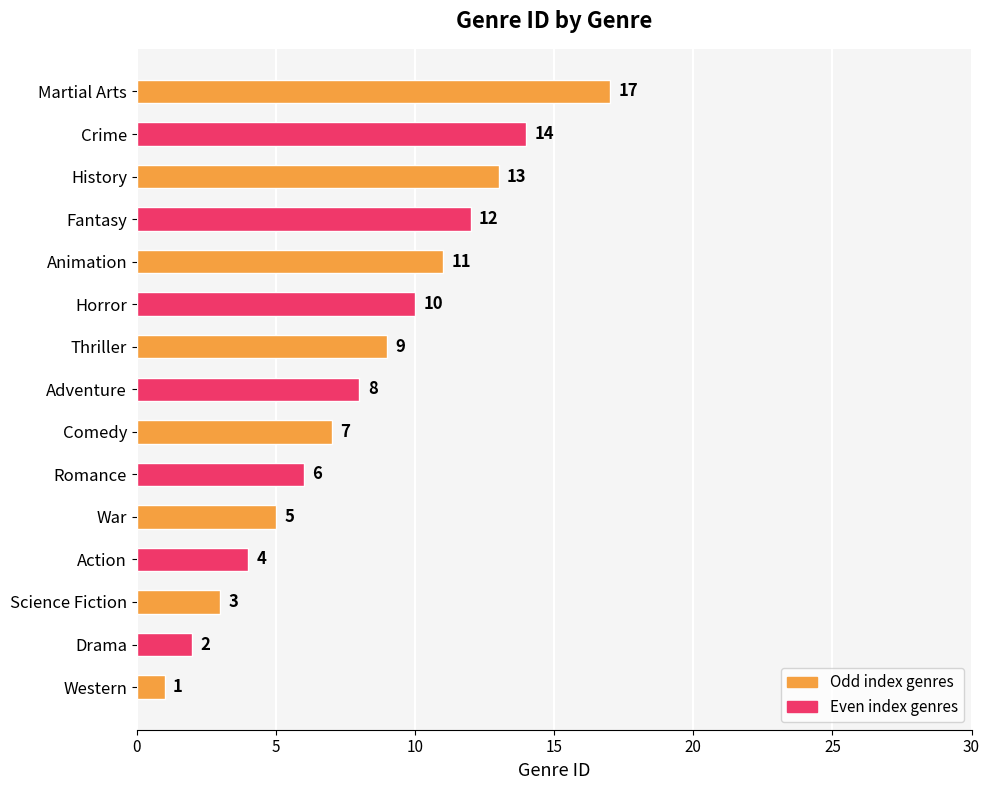

Is it true that the value at Comedy is 3?

False